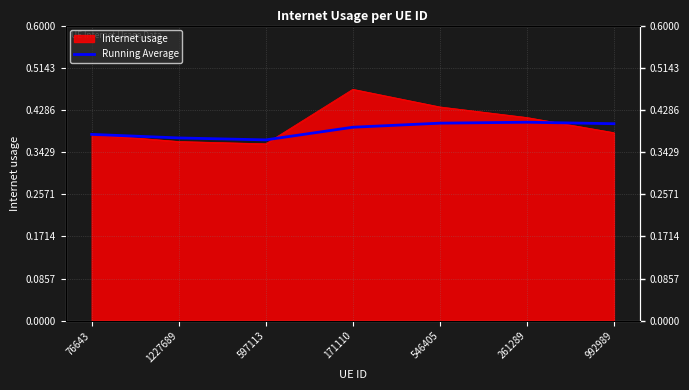

Is it true that the value at 992989 is 0.4?

True